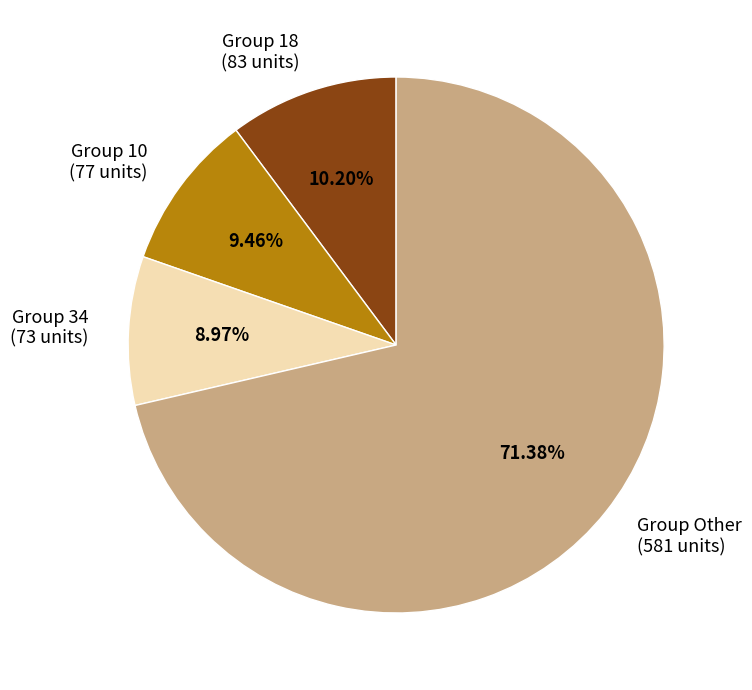

To the nearest percent, what is the average slice percentage?

25%